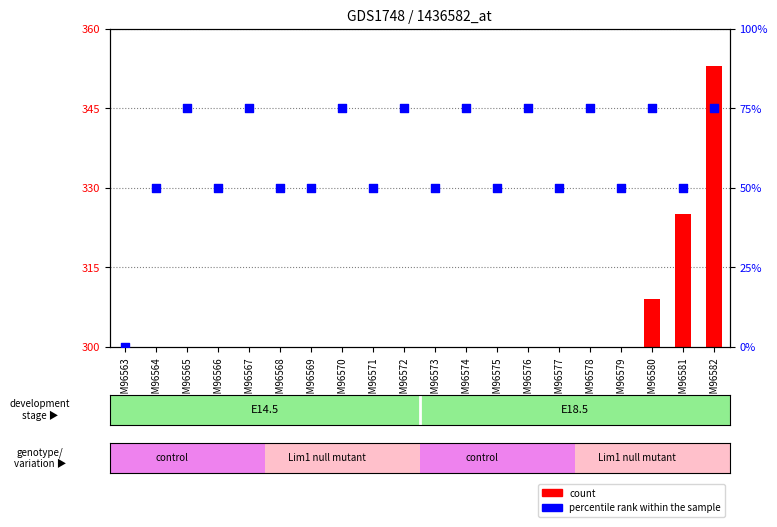

Which series reaches the maximum Y coordinate?

count